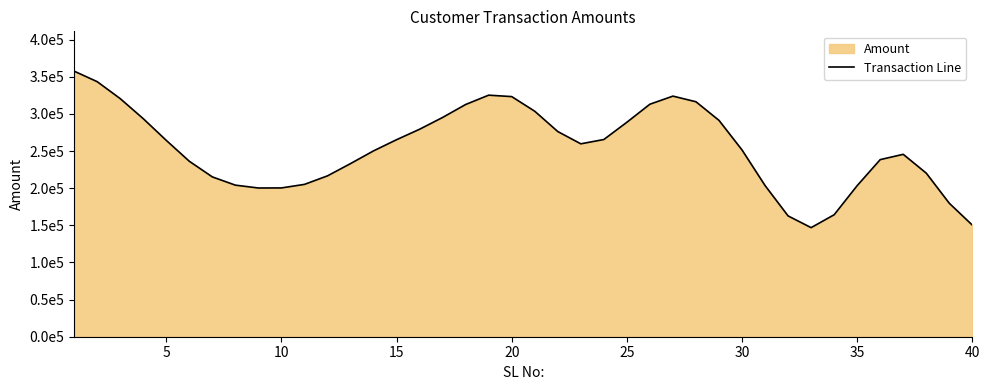

What is the difference between the maximum and minimum values?

210652.3